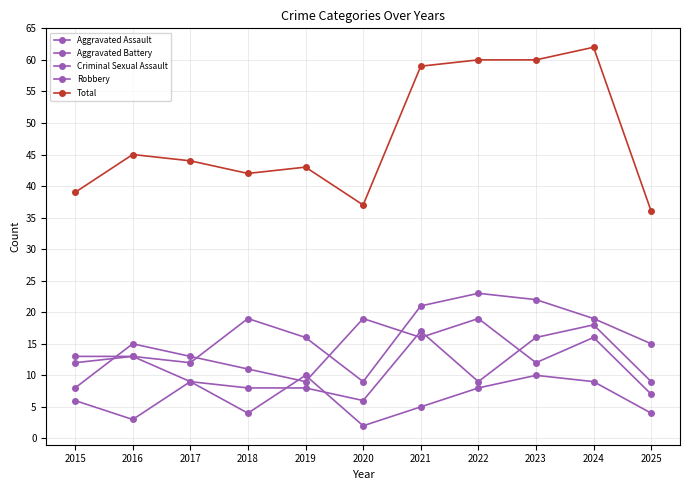

What is the maximum value shown in the chart?

62